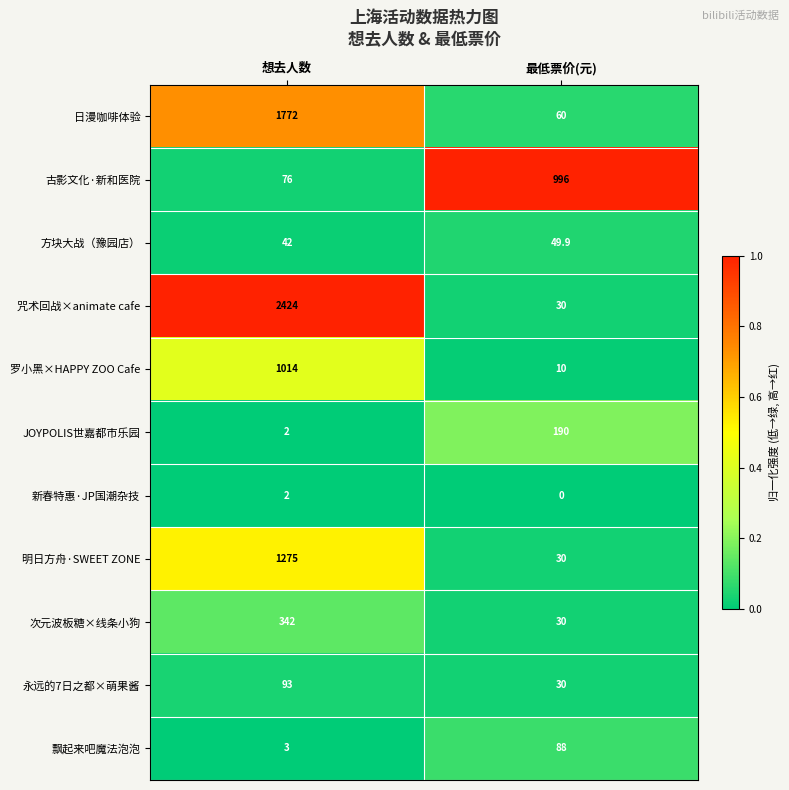

Rank the series by their maximum value, from lowest to highest.

新春特惠·JP国潮杂技, 方块大战（豫园店）, 飘起来吧魔法泡泡, 永远的7日之都×萌果酱, JOYPOLIS世嘉都市乐园, 次元波板糖×线条小狗, 古影文化·新和医院, 罗小黑×HAPPY ZOO Cafe, 明日方舟·SWEET ZONE, 日漫咖啡体验, 咒术回战×animate cafe